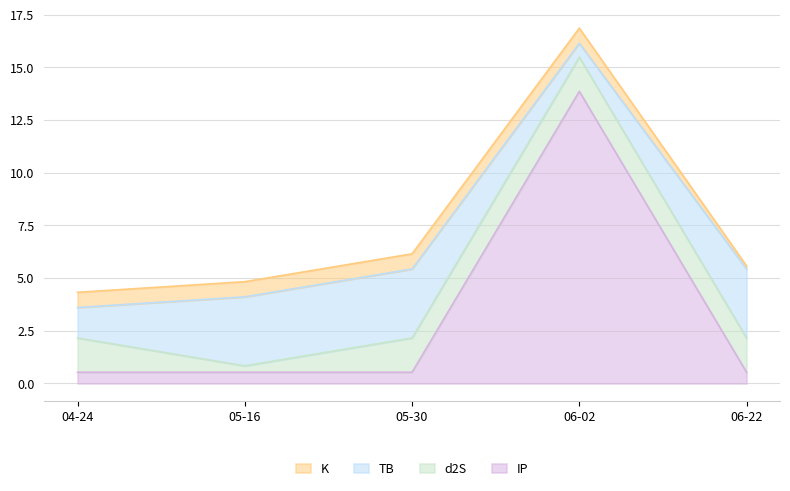

At which category does TB reach its first local valley?

2021-06-02